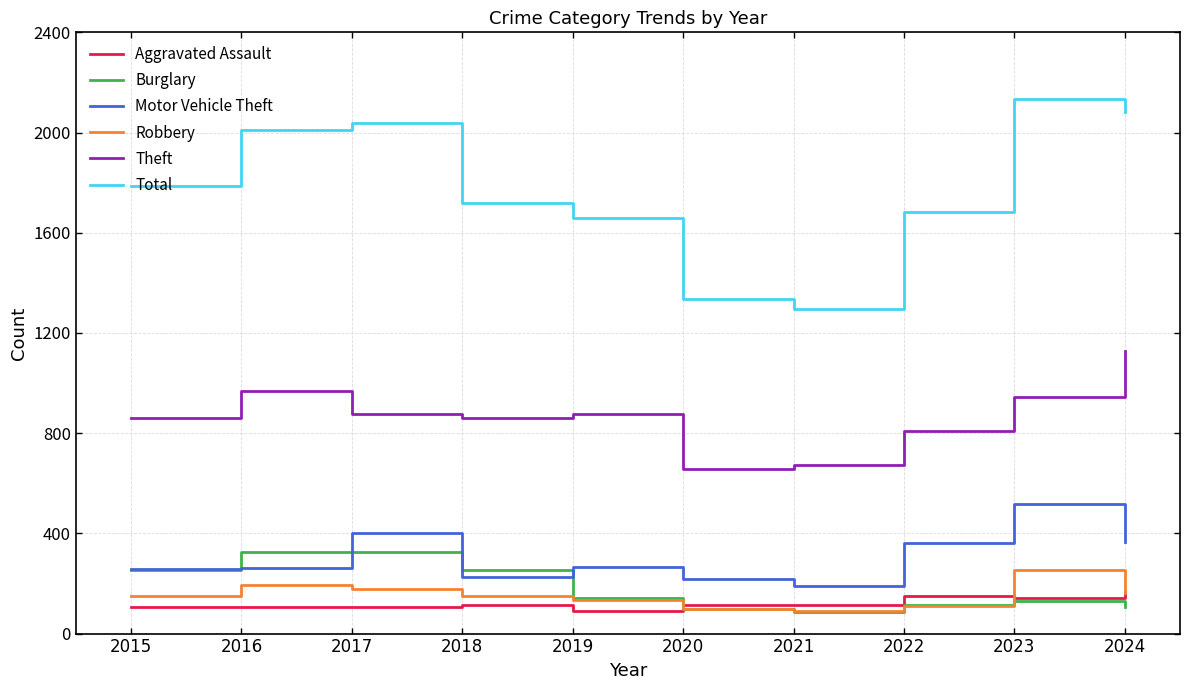

What is the total value across all series at 2015?

3417